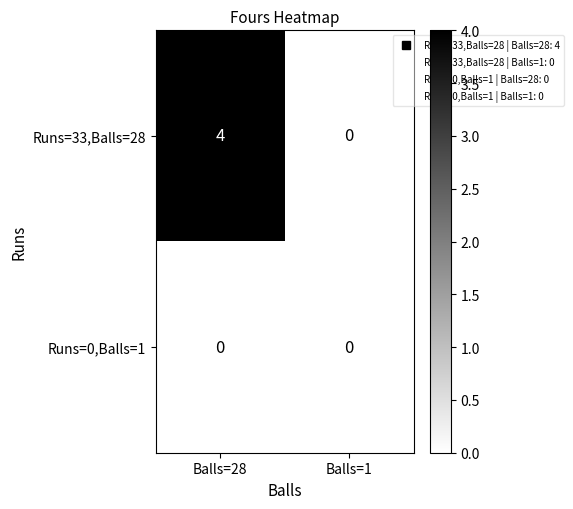

Reading right to left, what are all the values shown in this chart?

Runs=33,Balls=28: Balls=1=0	Balls=28=4
Runs=0,Balls=1: Balls=1=0	Balls=28=0